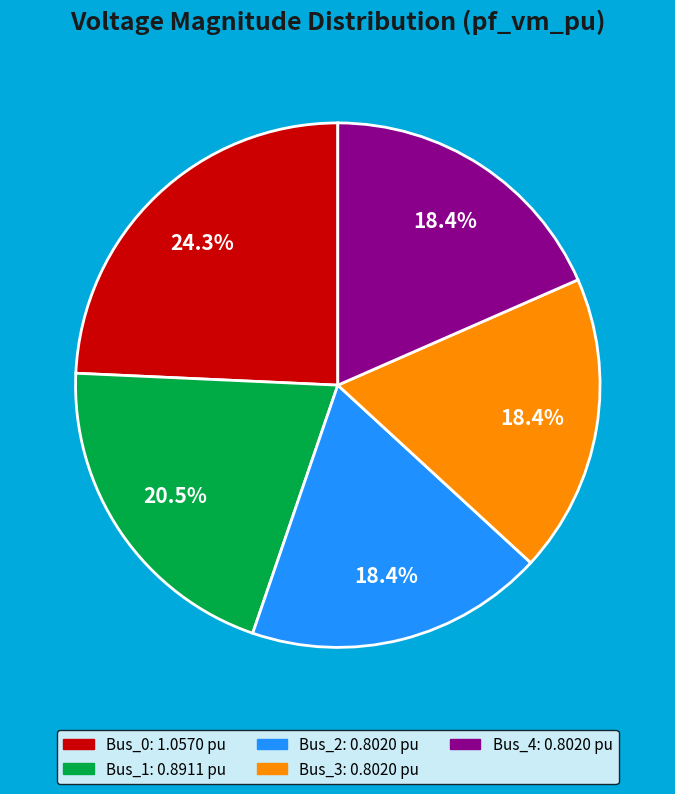

What percentage is the Bus_0 slice, to the nearest percent?

24%